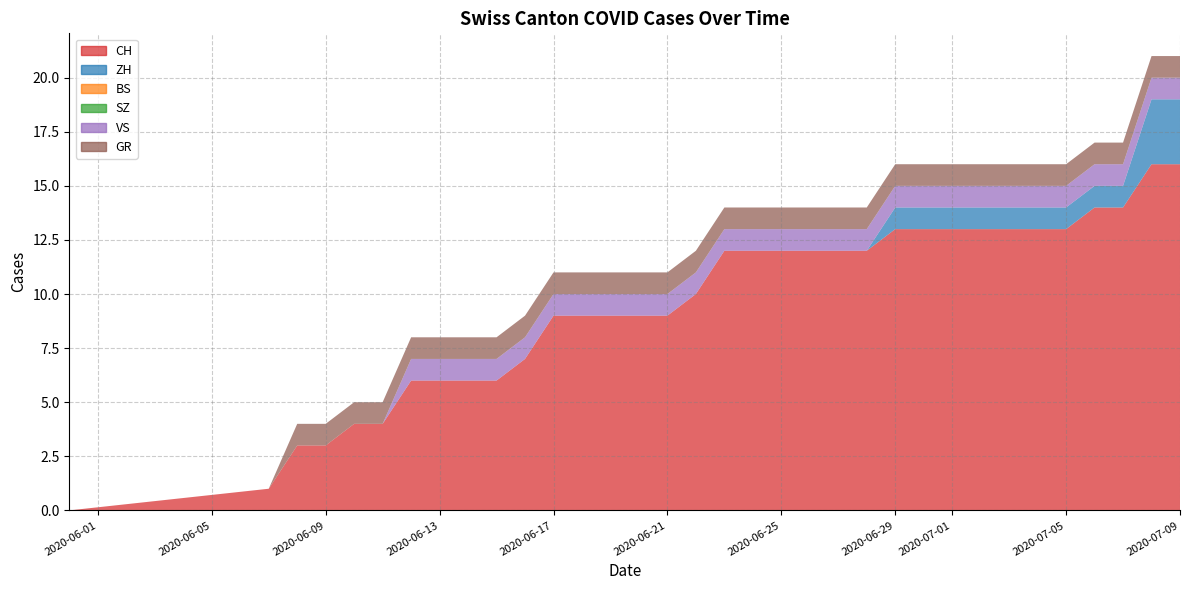

Reading left to right, extract all data points from this chart.

CH: 0	1	3	3	4	4	6	6	6	6	7	9	9	9	9	9	10	12	12	12	12	12	12	13	13	13	13	13	13	13	14	14	16	16
ZH: 0	0	0	0	0	0	0	0	0	0	0	0	0	0	0	0	0	0	0	0	0	0	0	1	1	1	1	1	1	1	1	1	3	3
BS: 0	0	0	0	0	0	0	0	0	0	0	0	0	0	0	0	0	0	0	0	0	0	0	0	0	0	0	0	0	0	0	0	0	0
SZ: 0	0	0	0	0	0	0	0	0	0	0	0	0	0	0	0	0	0	0	0	0	0	0	0	0	0	0	0	0	0	0	0	0	0
VS: 0	0	0	0	0	0	1	1	1	1	1	1	1	1	1	1	1	1	1	1	1	1	1	1	1	1	1	1	1	1	1	1	1	1
GR: 0	0	1	1	1	1	1	1	1	1	1	1	1	1	1	1	1	1	1	1	1	1	1	1	1	1	1	1	1	1	1	1	1	1